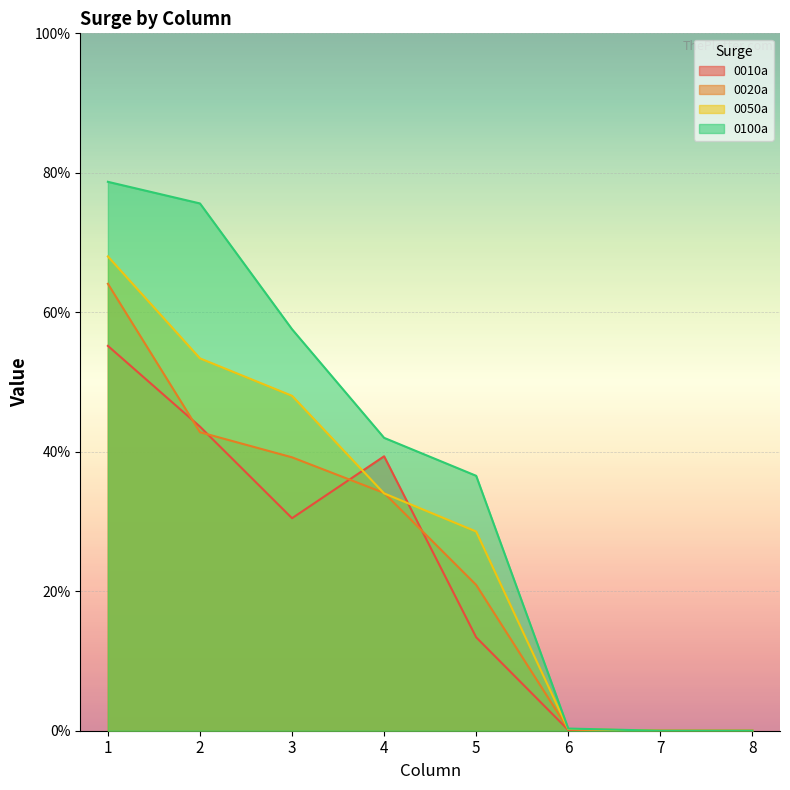

At how many categories does at least one series exceed 9?

5